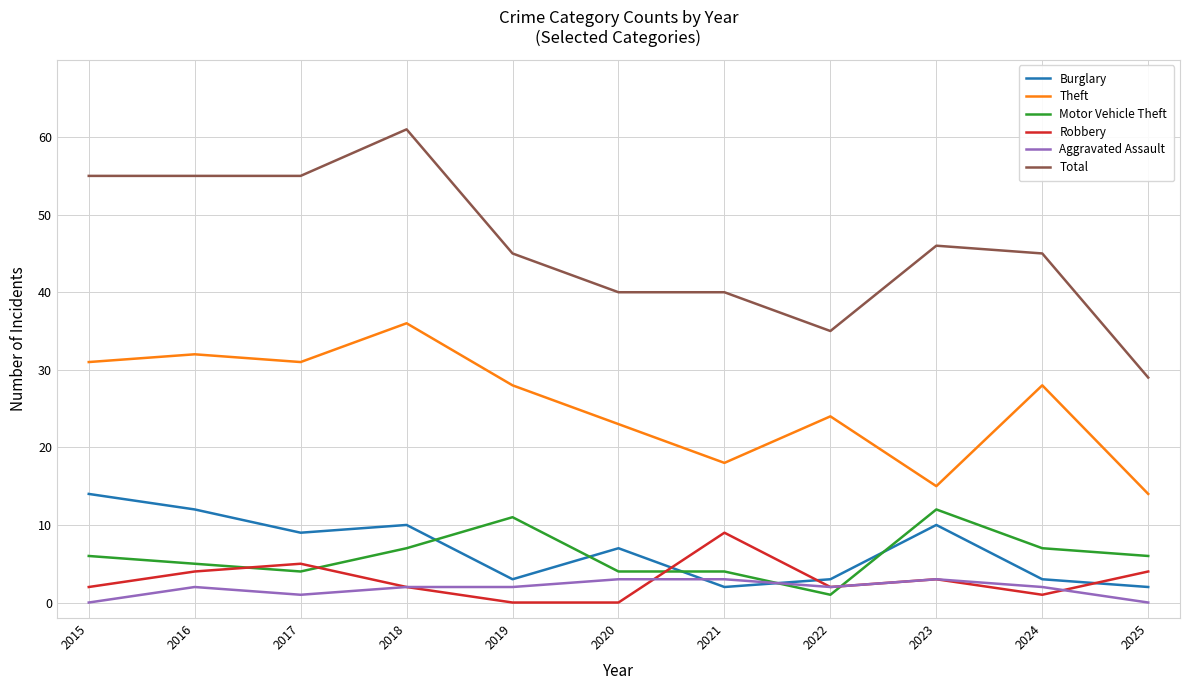

What is the difference between the highest and lowest values at 2024?

44